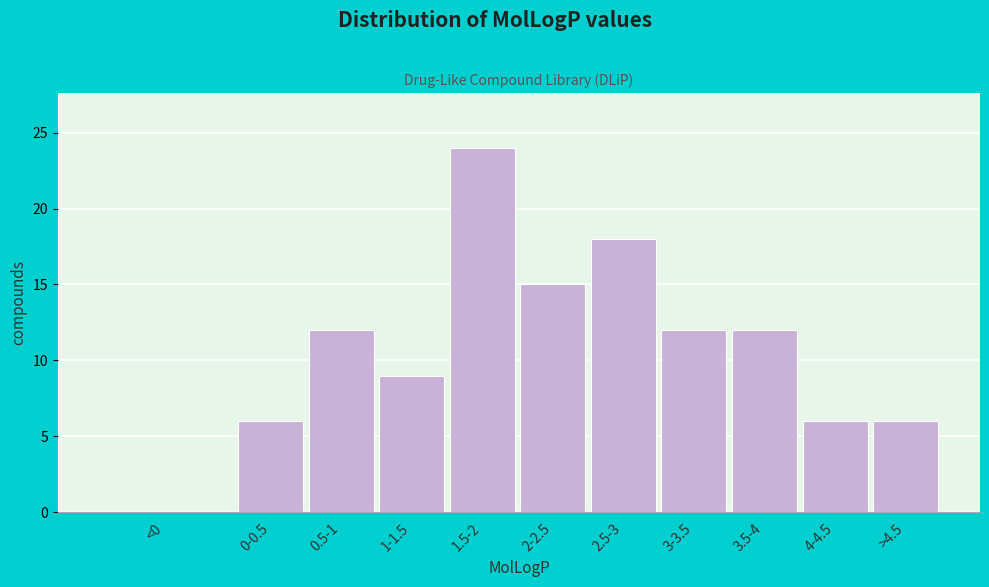

Reading right to left, extract all data points from this chart.

>4.5=6	4-4.5=6	3.5-4=12	3-3.5=12	2.5-3=18	2-2.5=15	1.5-2=24	1-1.5=9	0.5-1=12	0-0.5=6	<0=0